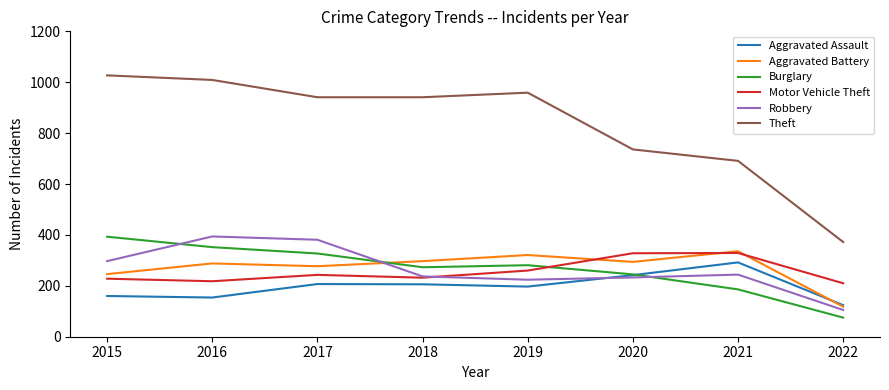

Which series has the widest spread of values?

Theft